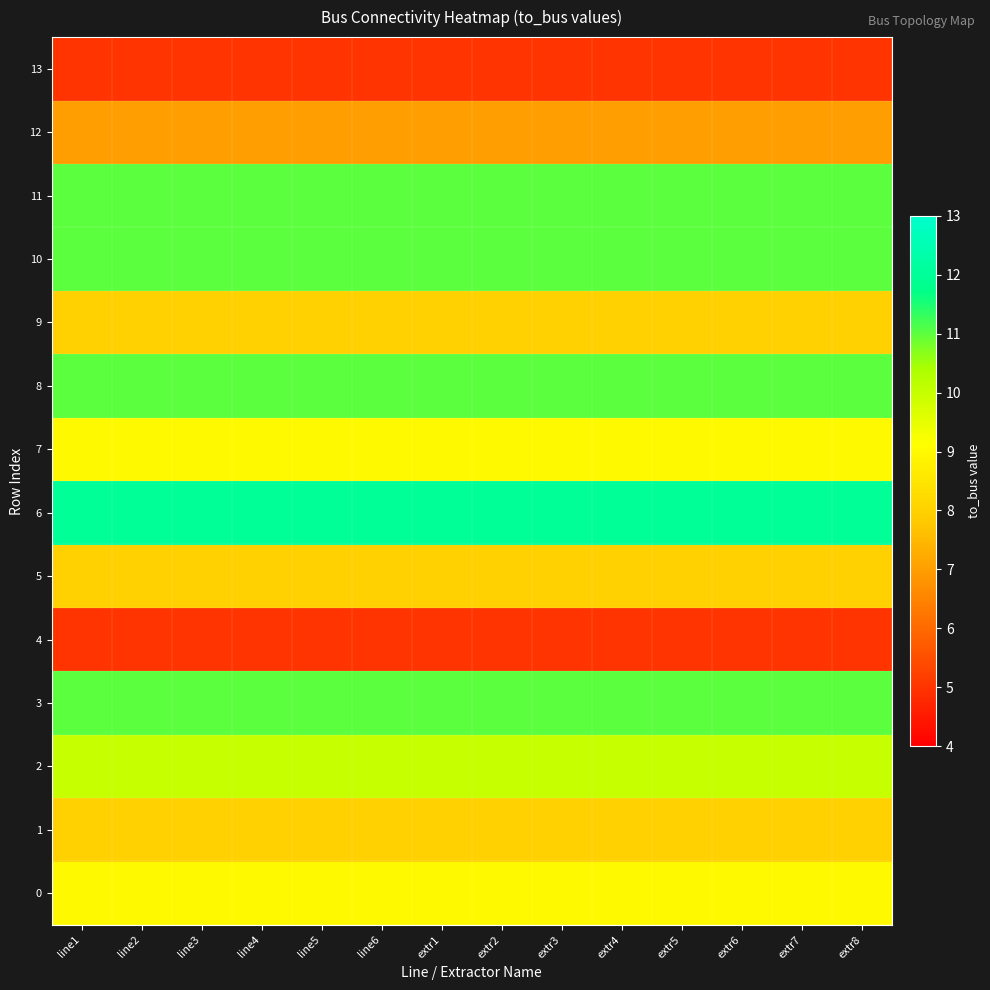

Reading left to right, extract all data points from this chart.

0: line1=9	line2=9	line3=9	line4=9	line5=9	line6=9	extr1=9	extr2=9	extr3=9	extr4=9	extr5=9	extr6=9	extr7=9	extr8=9
1: line1=8	line2=8	line3=8	line4=8	line5=8	line6=8	extr1=8	extr2=8	extr3=8	extr4=8	extr5=8	extr6=8	extr7=8	extr8=8
2: line1=10	line2=10	line3=10	line4=10	line5=10	line6=10	extr1=10	extr2=10	extr3=10	extr4=10	extr5=10	extr6=10	extr7=10	extr8=10
3: line1=11	line2=11	line3=11	line4=11	line5=11	line6=11	extr1=11	extr2=11	extr3=11	extr4=11	extr5=11	extr6=11	extr7=11	extr8=11
4: line1=5	line2=5	line3=5	line4=5	line5=5	line6=5	extr1=5	extr2=5	extr3=5	extr4=5	extr5=5	extr6=5	extr7=5	extr8=5
5: line1=8	line2=8	line3=8	line4=8	line5=8	line6=8	extr1=8	extr2=8	extr3=8	extr4=8	extr5=8	extr6=8	extr7=8	extr8=8
6: line1=12	line2=12	line3=12	line4=12	line5=12	line6=12	extr1=12	extr2=12	extr3=12	extr4=12	extr5=12	extr6=12	extr7=12	extr8=12
7: line1=9	line2=9	line3=9	line4=9	line5=9	line6=9	extr1=9	extr2=9	extr3=9	extr4=9	extr5=9	extr6=9	extr7=9	extr8=9
8: line1=11	line2=11	line3=11	line4=11	line5=11	line6=11	extr1=11	extr2=11	extr3=11	extr4=11	extr5=11	extr6=11	extr7=11	extr8=11
9: line1=8	line2=8	line3=8	line4=8	line5=8	line6=8	extr1=8	extr2=8	extr3=8	extr4=8	extr5=8	extr6=8	extr7=8	extr8=8
10: line1=11	line2=11	line3=11	line4=11	line5=11	line6=11	extr1=11	extr2=11	extr3=11	extr4=11	extr5=11	extr6=11	extr7=11	extr8=11
11: line1=11	line2=11	line3=11	line4=11	line5=11	line6=11	extr1=11	extr2=11	extr3=11	extr4=11	extr5=11	extr6=11	extr7=11	extr8=11
12: line1=7	line2=7	line3=7	line4=7	line5=7	line6=7	extr1=7	extr2=7	extr3=7	extr4=7	extr5=7	extr6=7	extr7=7	extr8=7
13: line1=5	line2=5	line3=5	line4=5	line5=5	line6=5	extr1=5	extr2=5	extr3=5	extr4=5	extr5=5	extr6=5	extr7=5	extr8=5